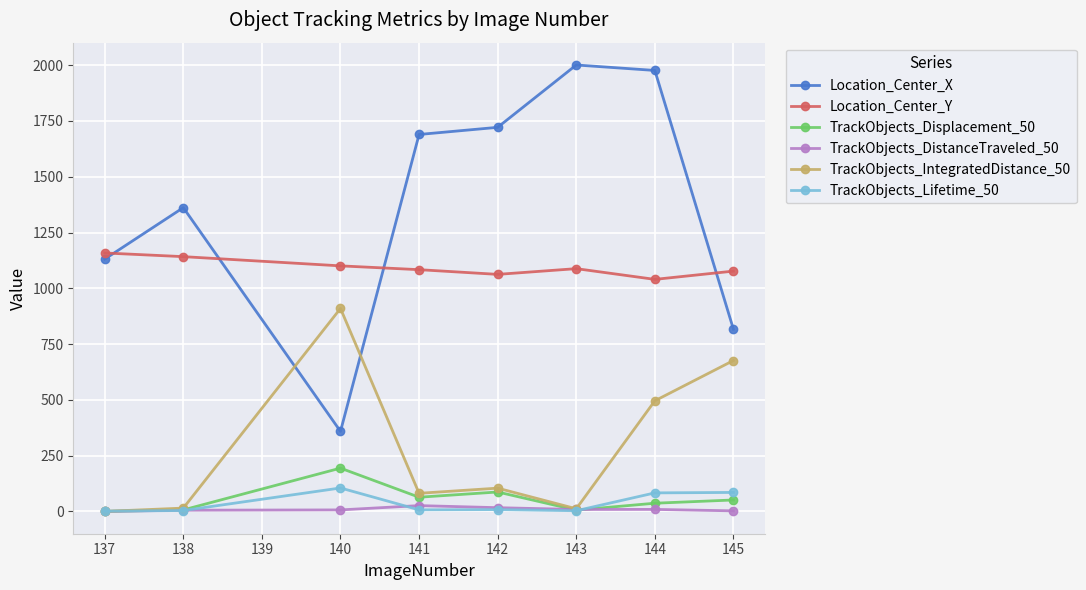

What is the maximum value for Location_Center_Y?

1158.3